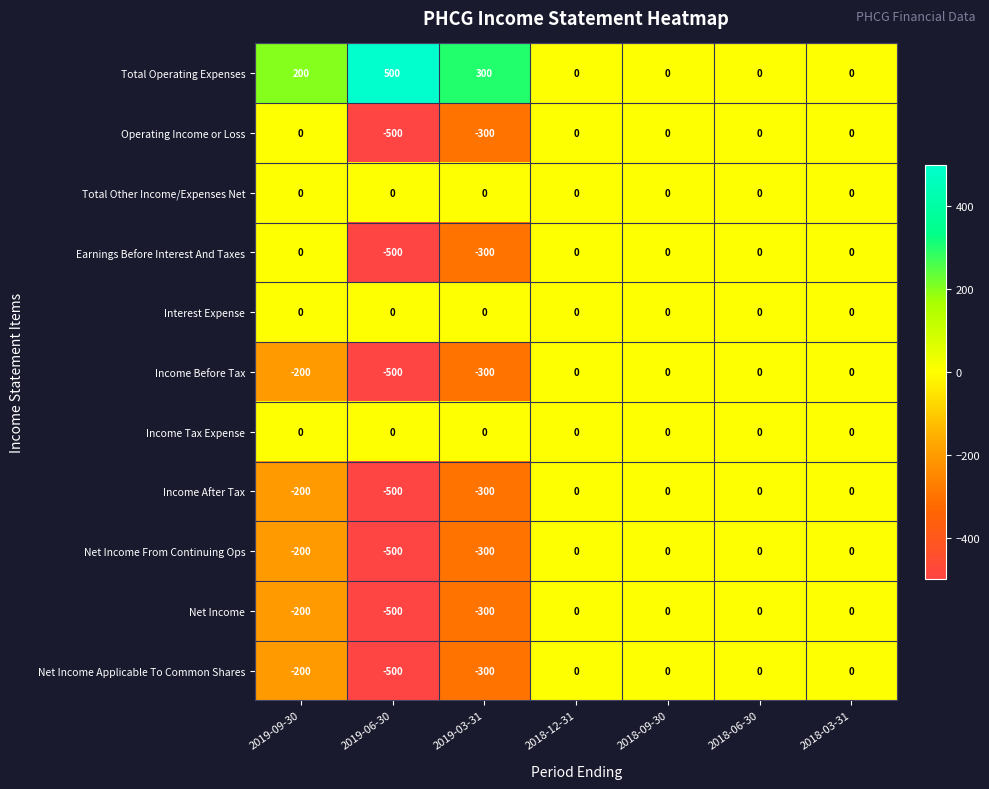

True or false: Net Income has a value of -651 at 2019-06-30.

False